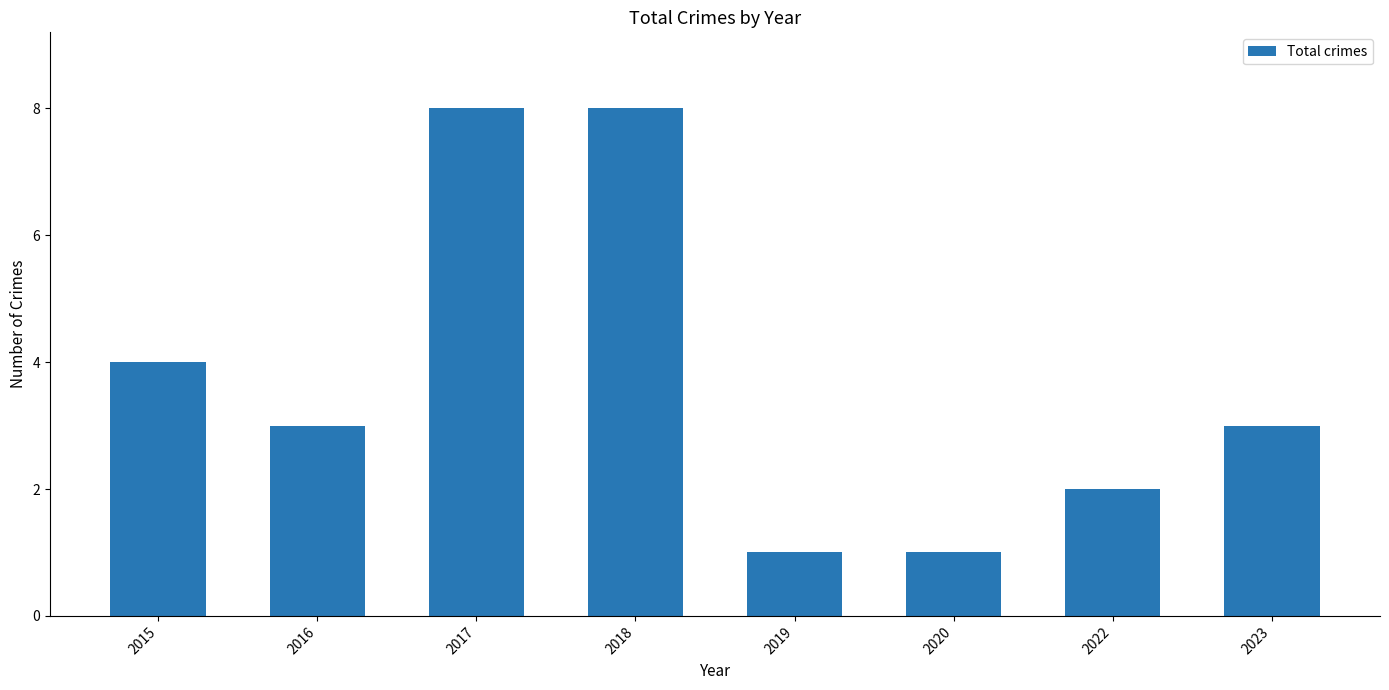

What is the value of the 5th bar from the left?

1